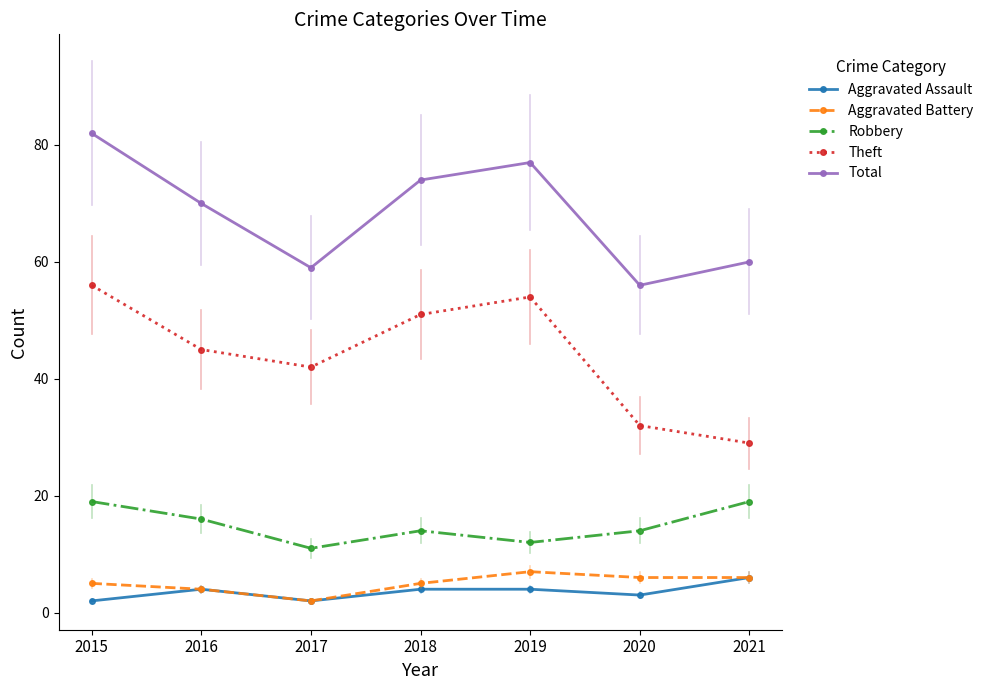

Count the number of categories in the chart.

7